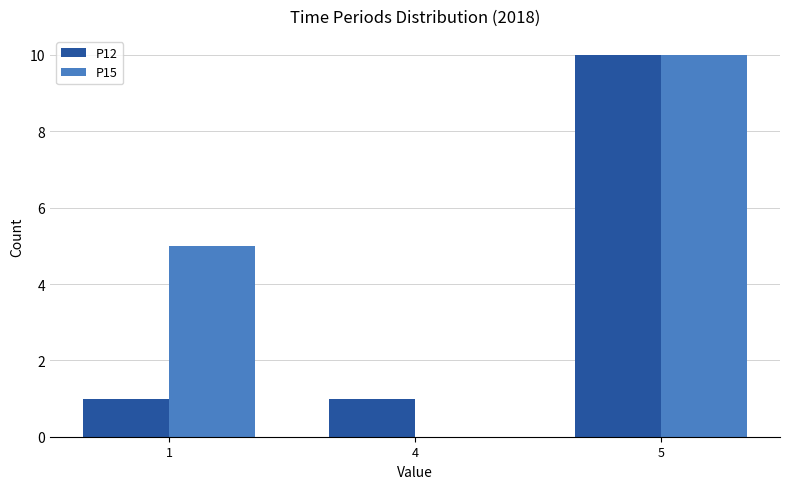

True or false: P12 has a value of 1 at 4.

True